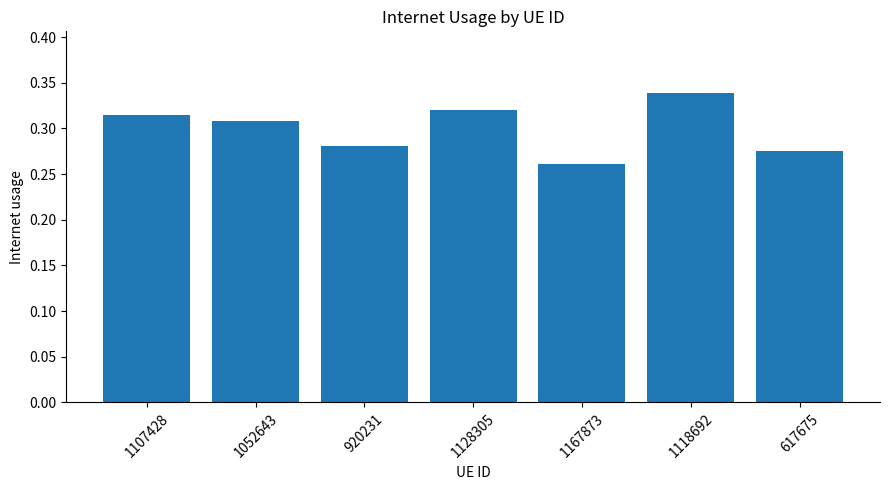

The chart shows a value of 0.4 at 1167873. True or false?

False